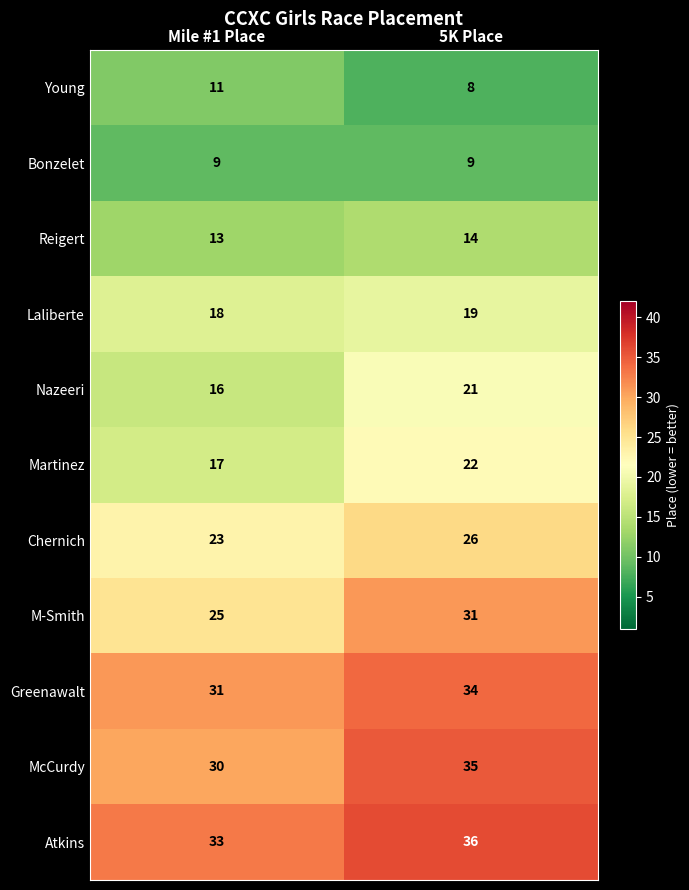

What is the maximum value for Martinez?

22